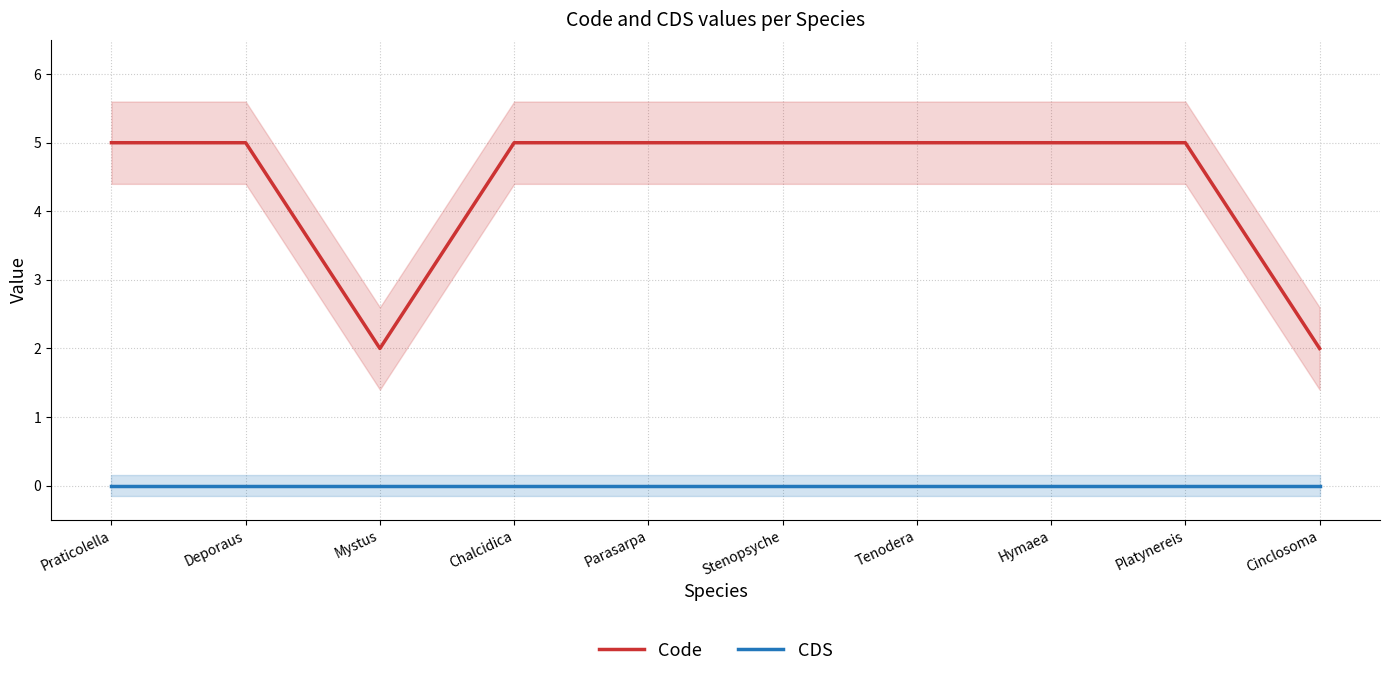

Which category has the lowest value across all series?

Praticolella